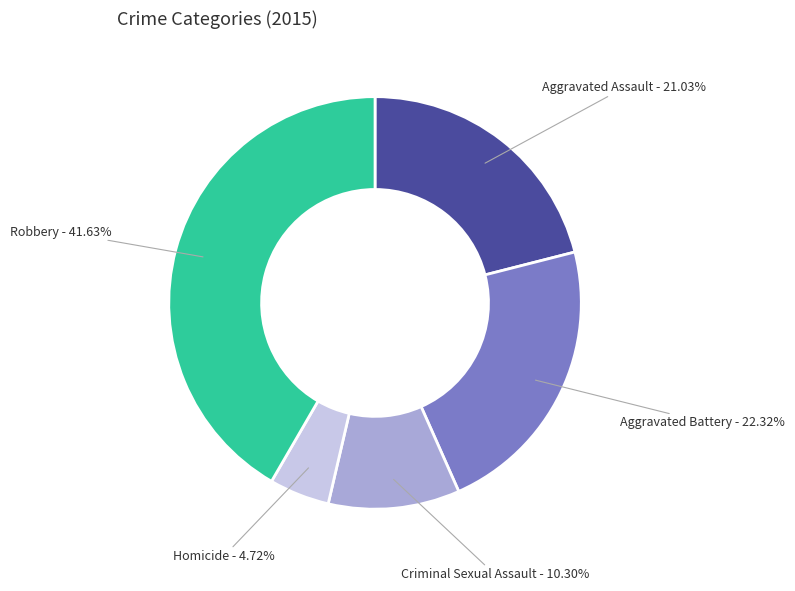

Which has a higher value, Criminal Sexual Assault or Robbery?

Robbery